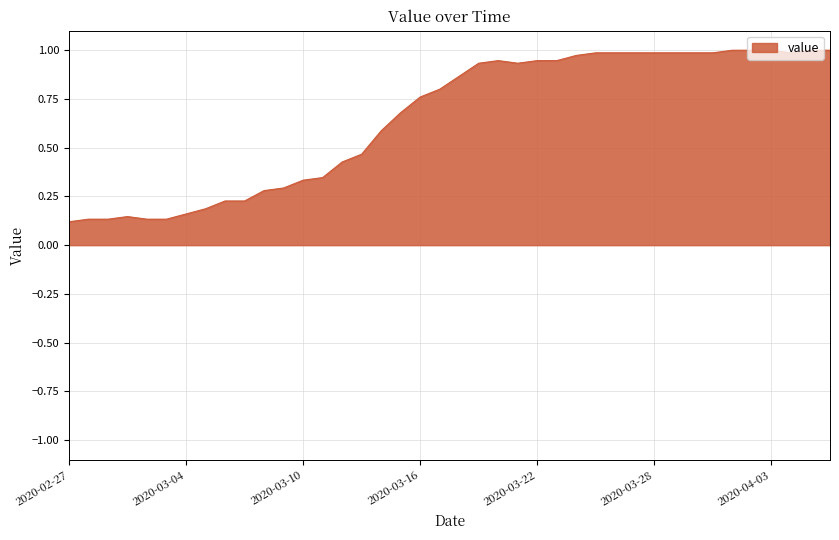

How many lines are shown in the chart?

1